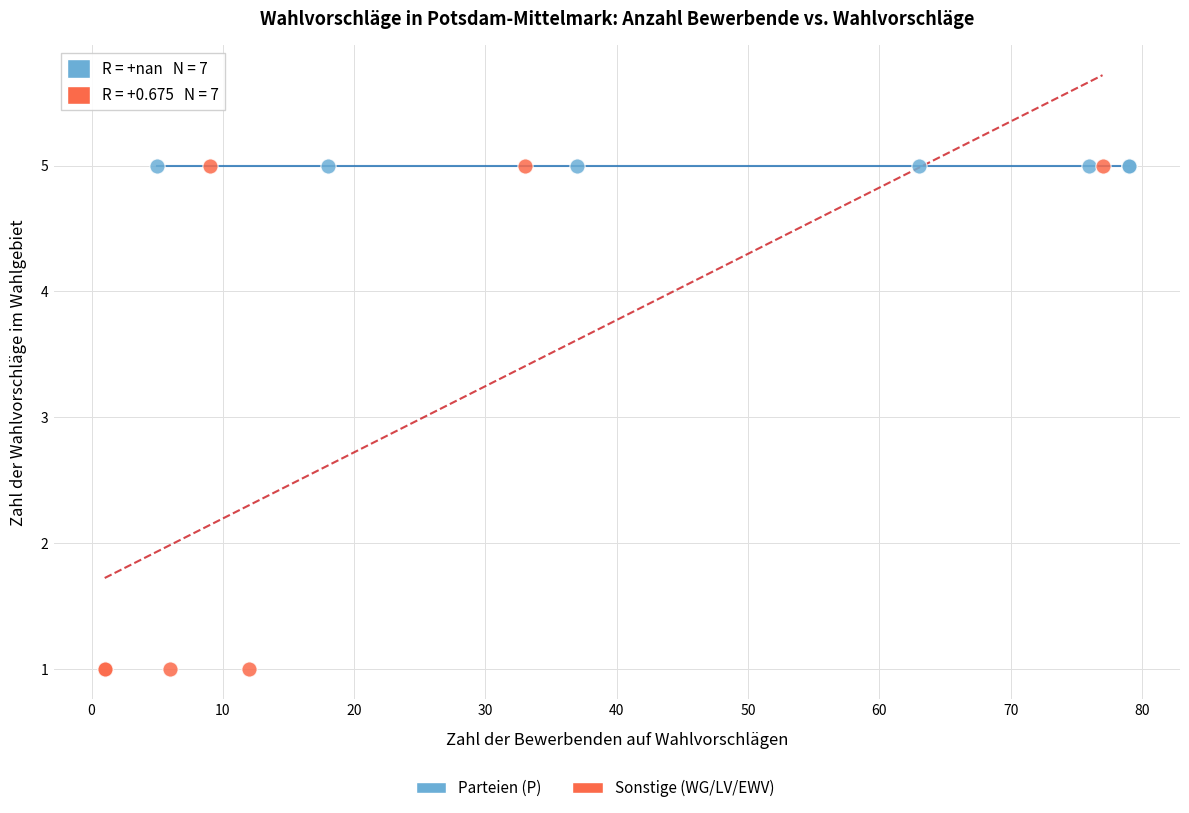

Which series contains the lowest Y value?

Sonstige (WG/LV/EWV)